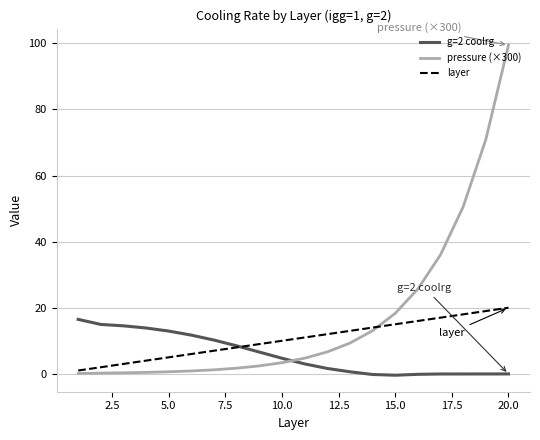

Which series has the largest total across all categories?

pressure (×300)